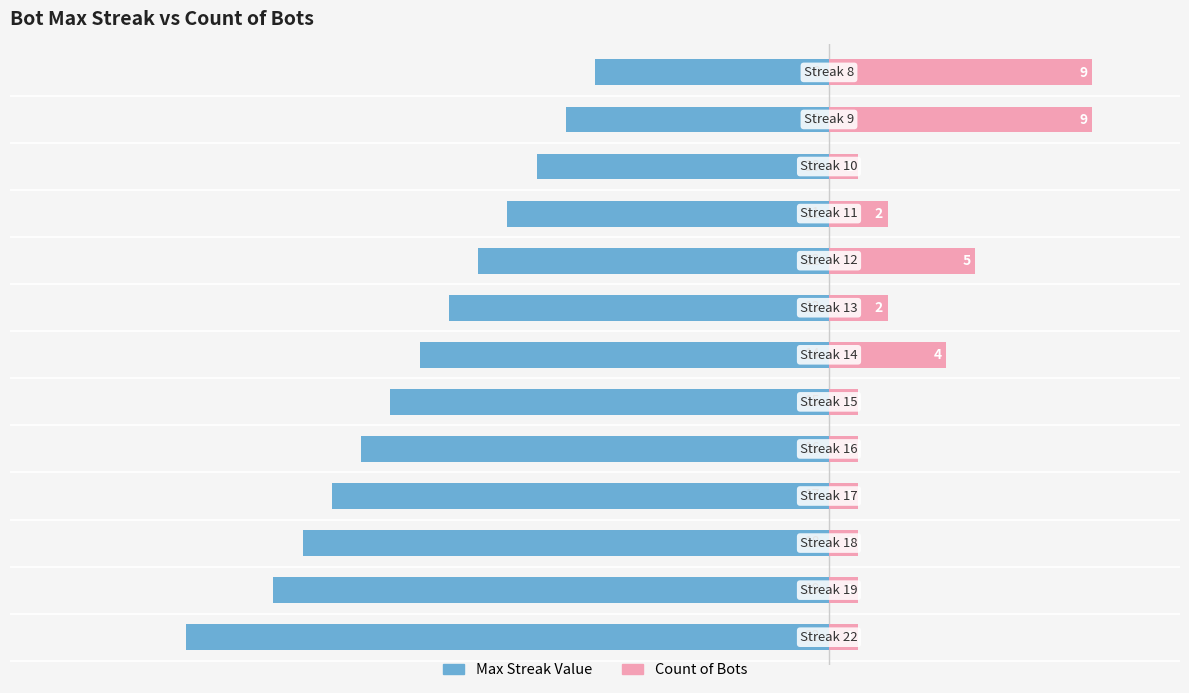

Between 4 and 7, which series saw the biggest shift?

Max Streak Value